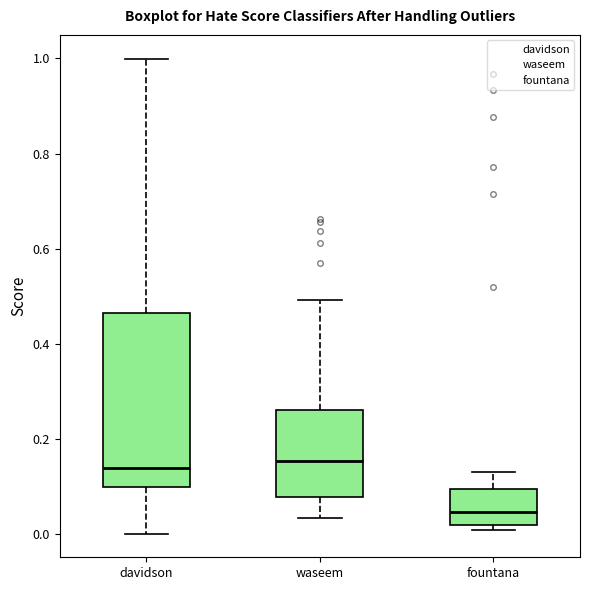

Where does the median line of the box for fountana sit on the y-axis? The values are not printed on the chart, so give them approximately, as read against the axis.

0.04